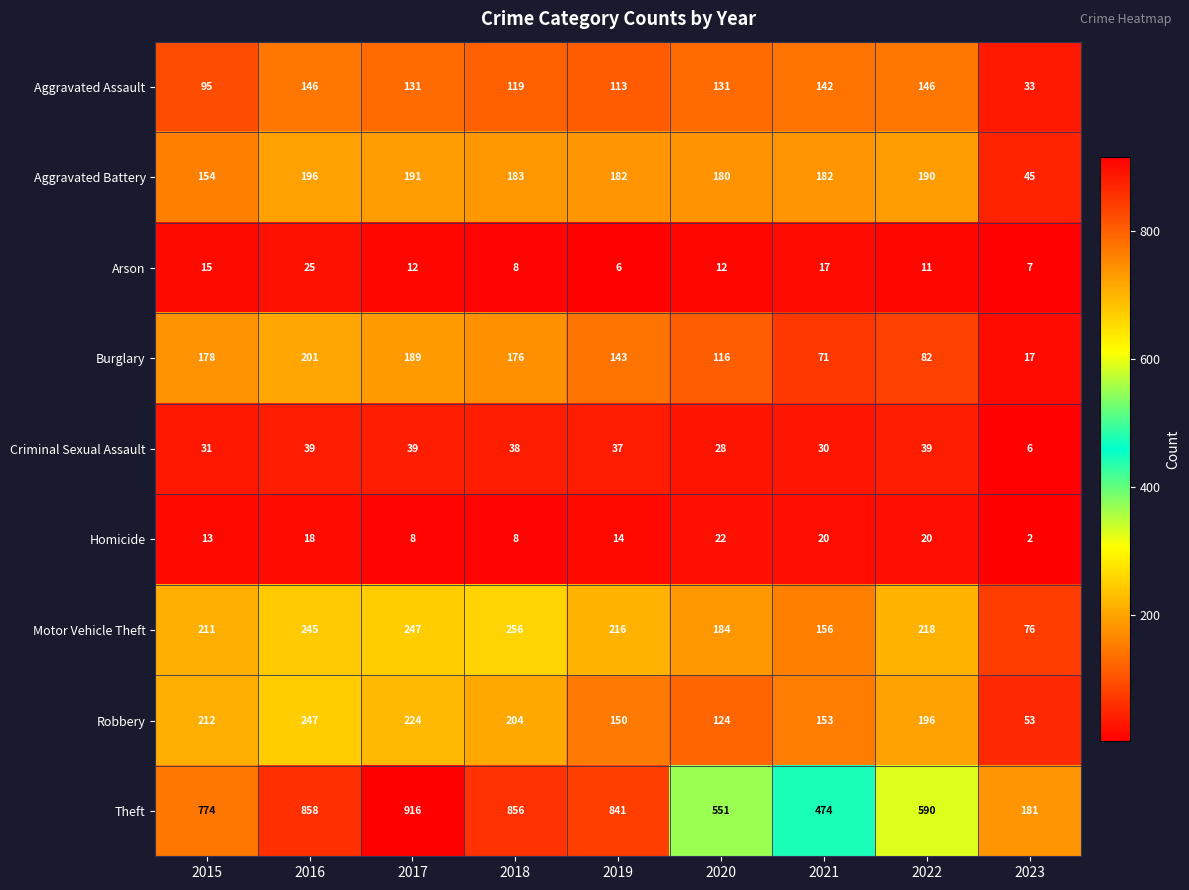

What is the average value of the Aggravated Battery series?

167